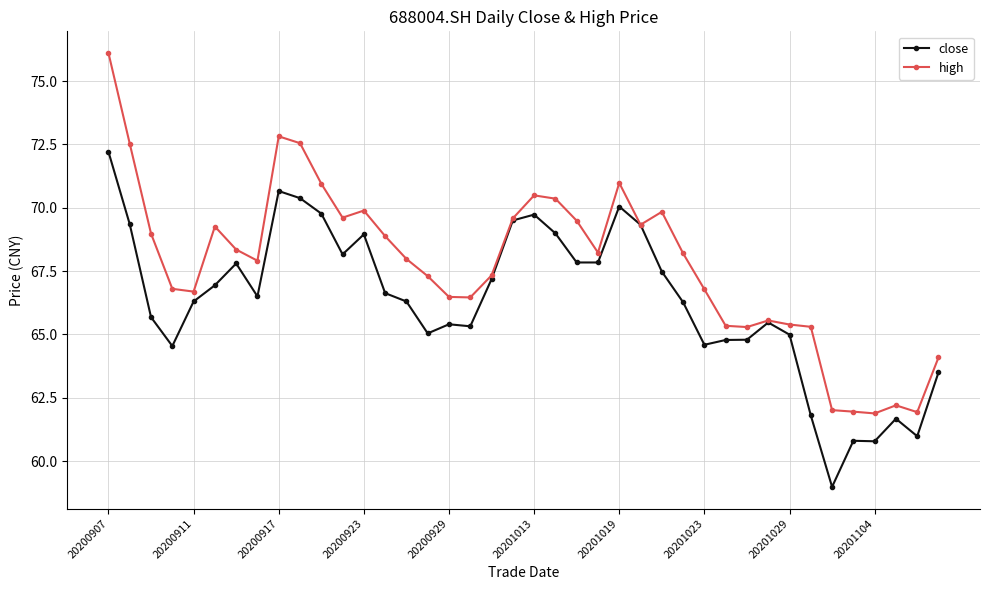

What is the minimum value shown in the chart?

59.0